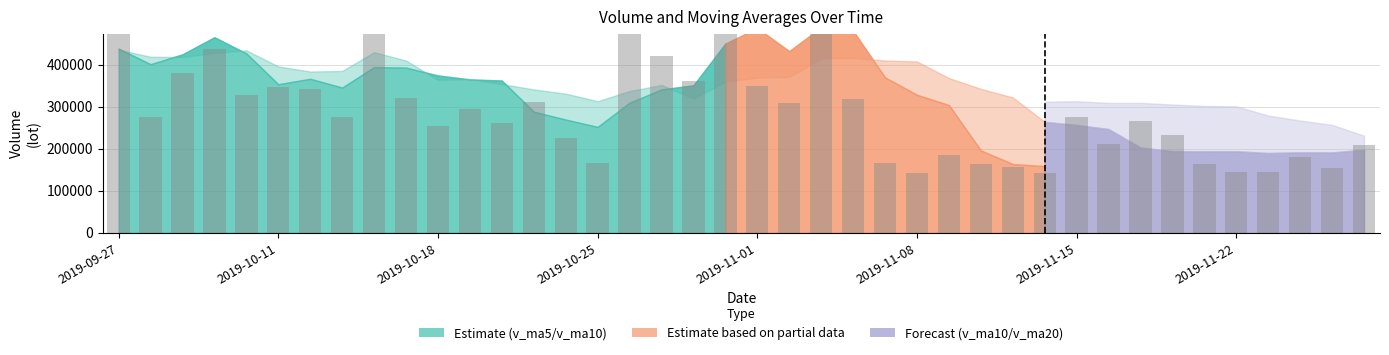

What position from the left is 18?

19